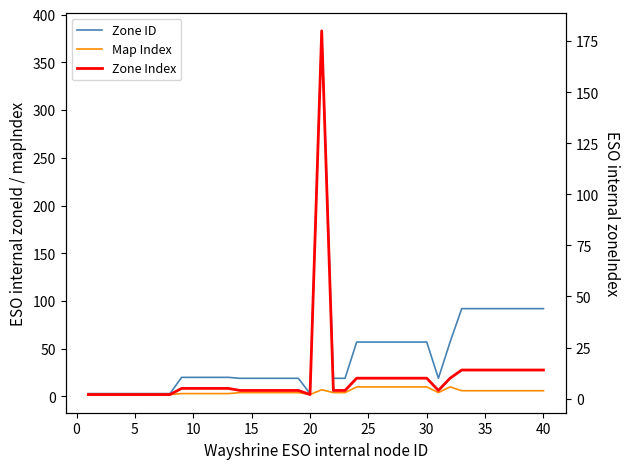

What is the lowest value of the Map Index series?

2